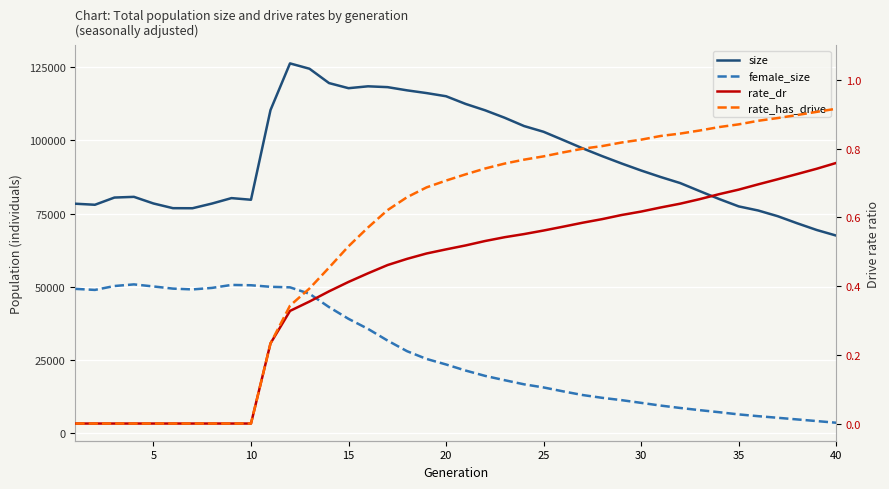

How many lines are shown in the chart?

4